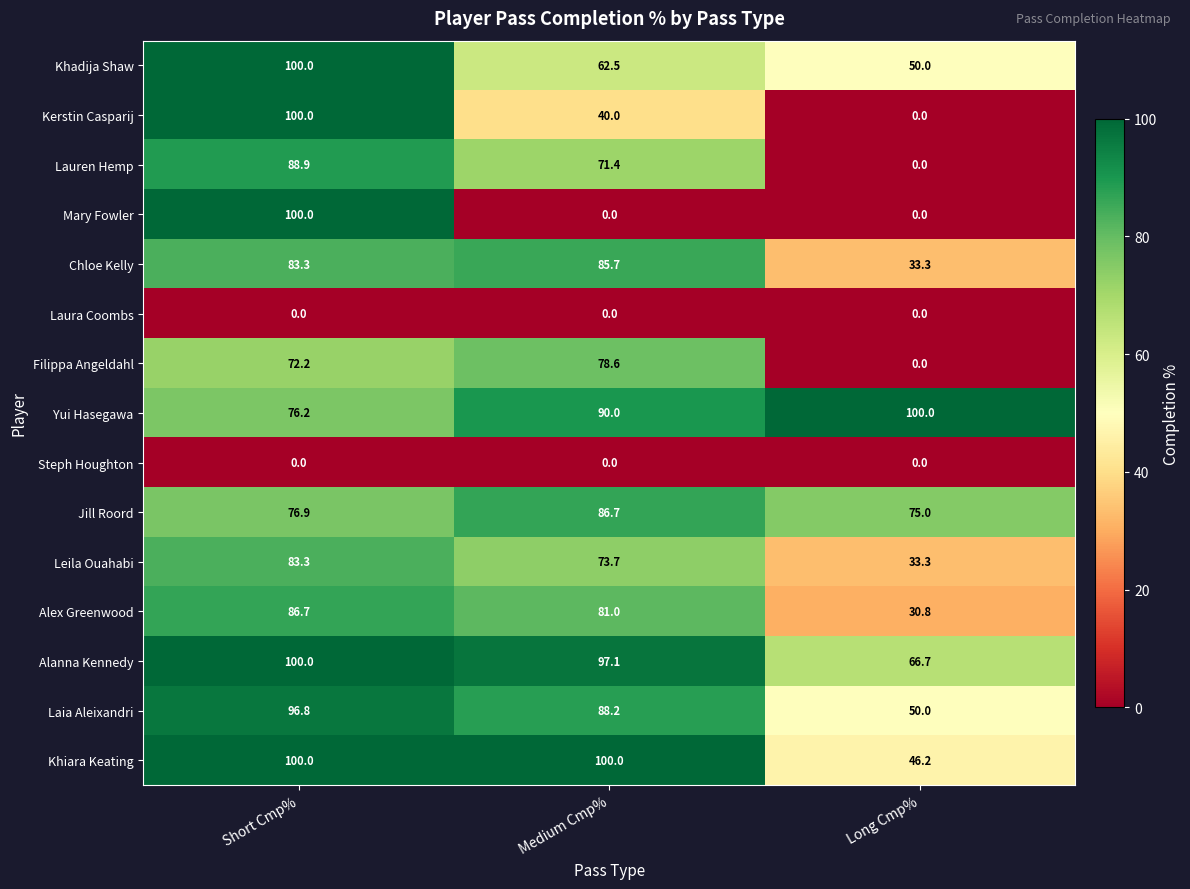

How many categories are shown in the chart?

3